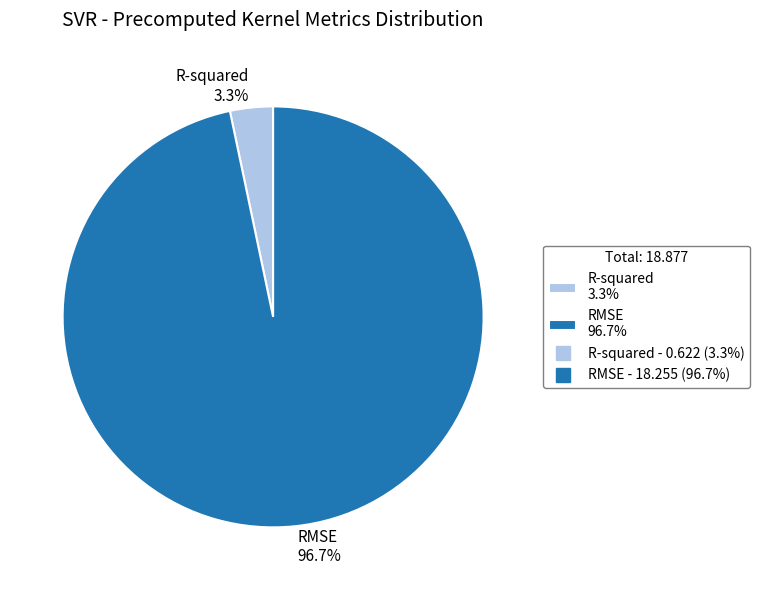

What is the total percentage of R-squared 3.3% and RMSE 96.7%?

100.0%